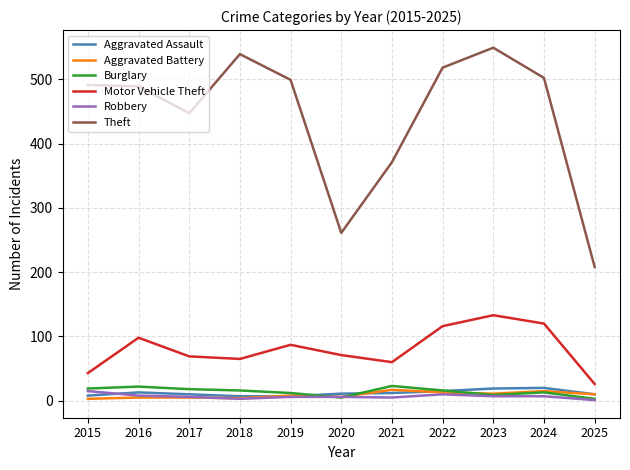

At how many categories does at least one series exceed 149?

11